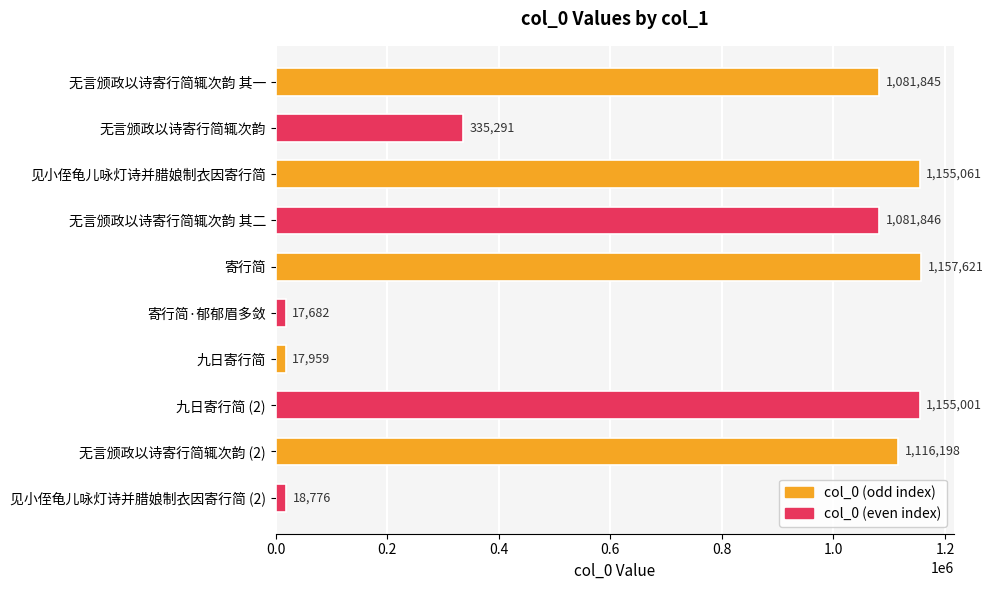

How many categories are shown in the chart?

10